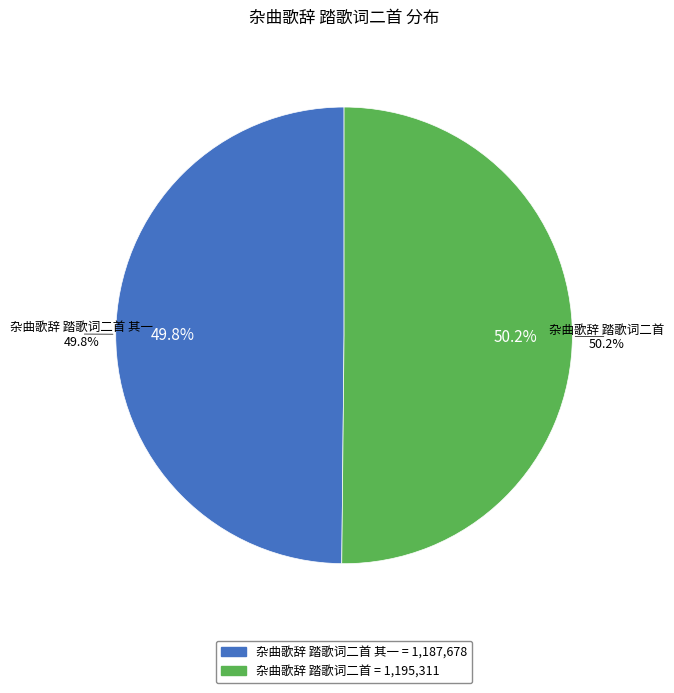

How many slices are in this pie chart?

2